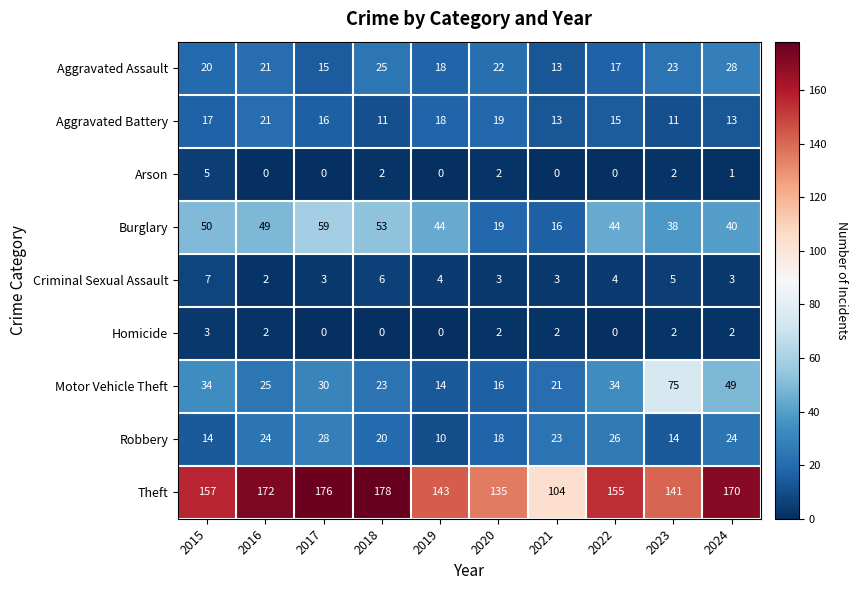

The value of Theft at 2023 is 218. True or false?

False